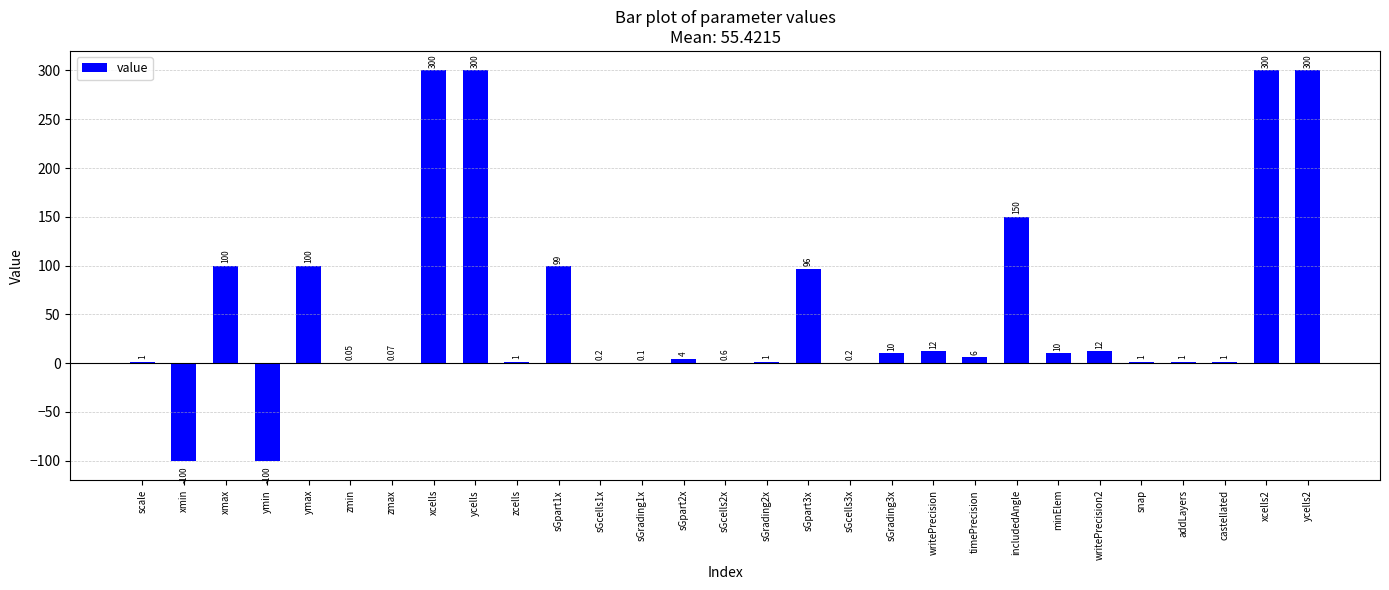

Approximately how many times larger is the value at xmax compared to minElem?

10.0